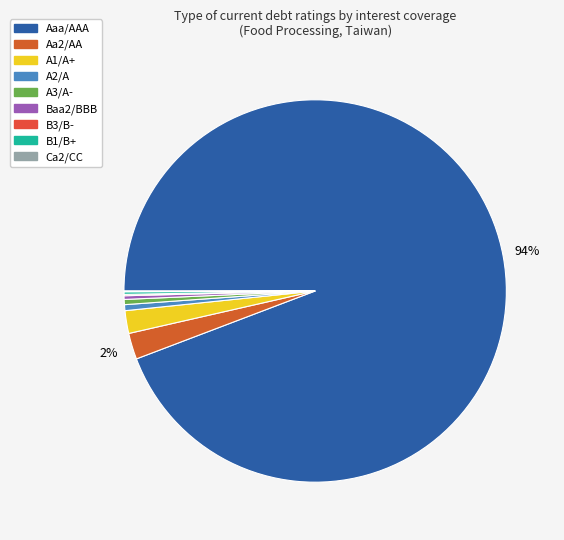

To the nearest percent, what is the average slice percentage?

11%